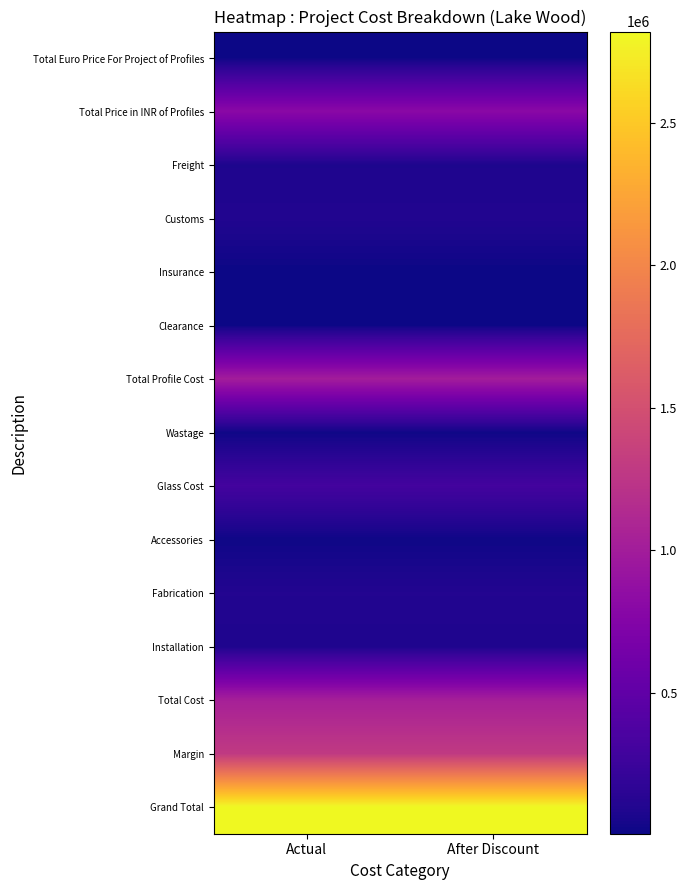

Reading left to right, extract all data points from this chart.

Total Euro Price For Project of Profiles: Actual=9401.5	After Discount=9401.5
Total Price in INR of Profiles: Actual=808525.9	After Discount=808525.9
Freight: Actual=80852.6	After Discount=80852.6
Customs: Actual=97831.6	After Discount=97831.6
Insurance: Actual=4936.1	After Discount=4936.1
Clearance: Actual=9921.5	After Discount=9921.5
Total Profile Cost: Actual=1002067.7	After Discount=1002067.7
Wastage: Actual=15031.0	After Discount=15031.0
Glass Cost: Actual=304615.6	After Discount=304615.6
Accessories: Actual=16734.6	After Discount=16734.6
Fabrication: Actual=104924.2	After Discount=104924.2
Installation: Actual=83939.4	After Discount=83939.4
Total Cost: Actual=1033833.3	After Discount=1033833.3
Margin: Actual=1292291.7	After Discount=1292291.7
Grand Total: Actual=2819604.3	After Discount=2819604.3